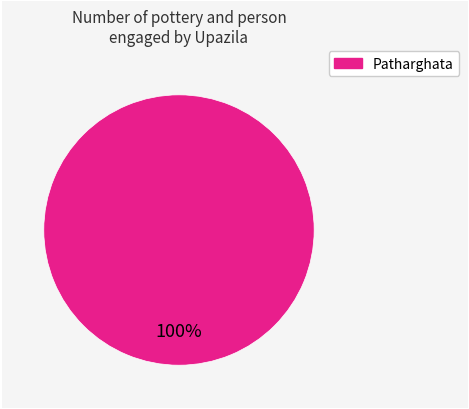

Is there a majority slice in this chart?

Yes